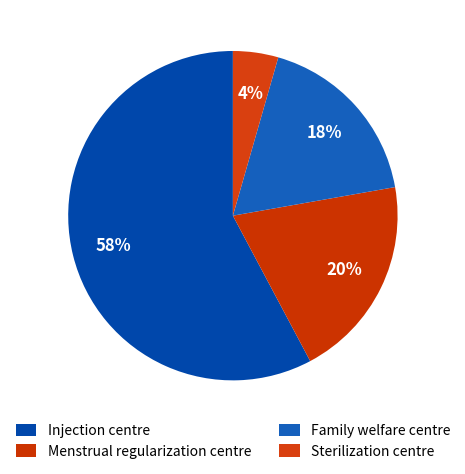

What is the smallest slice in the pie chart?

Sterilization centre